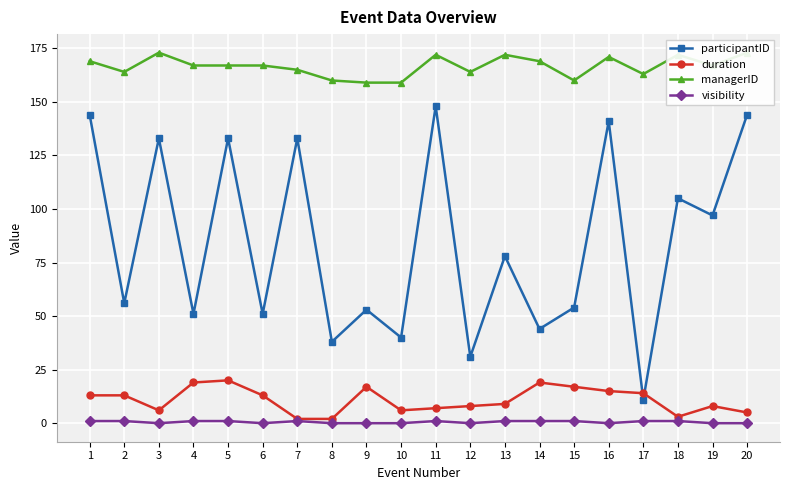

Is it true that duration equals 5 at 19?

False